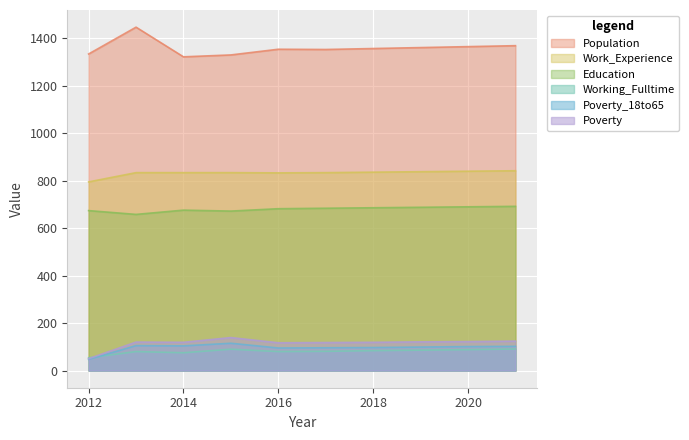

Where does the Population series first go above 1357?

2013